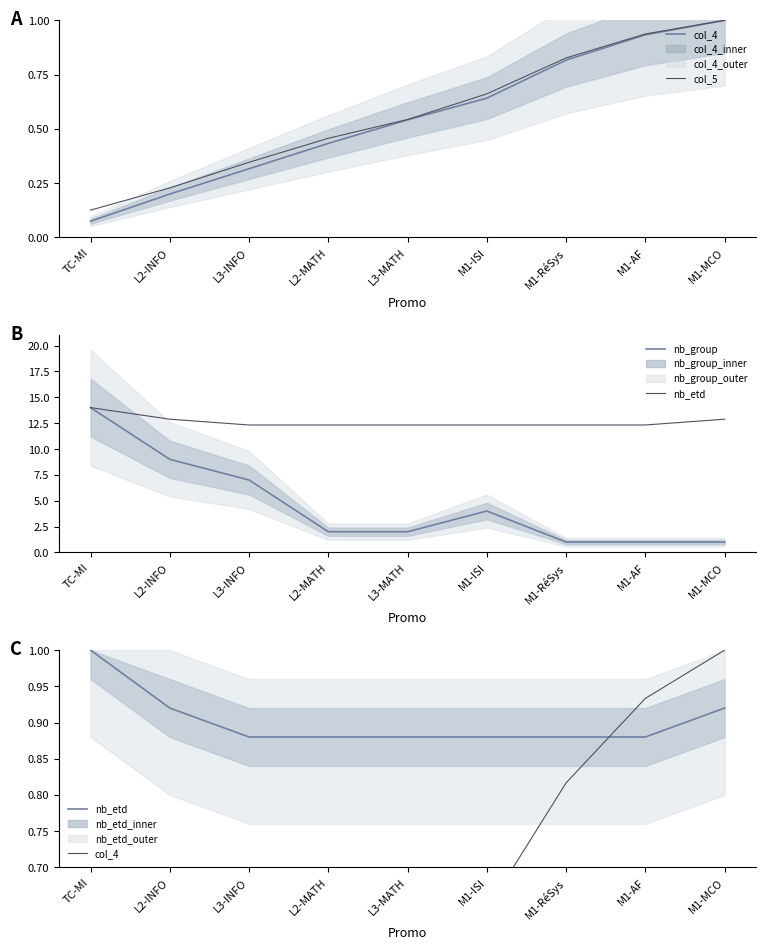

True or false: col_4 and nb_etd intersect in this chart.

True